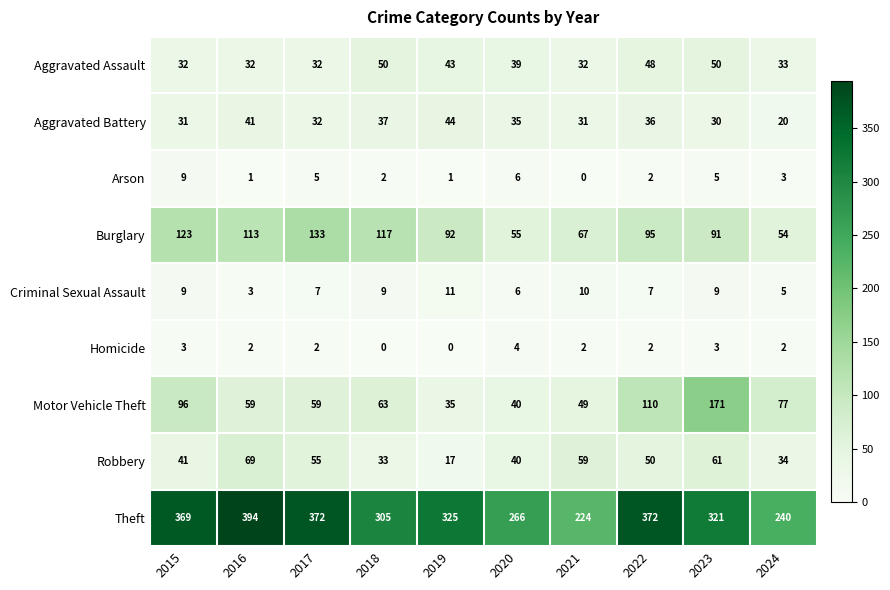

Which series has the widest spread of values?

Theft